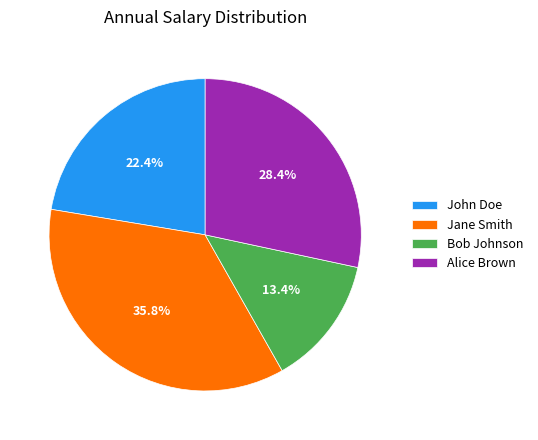

What is the total percentage of Alice Brown and Bob Johnson?

41.8%